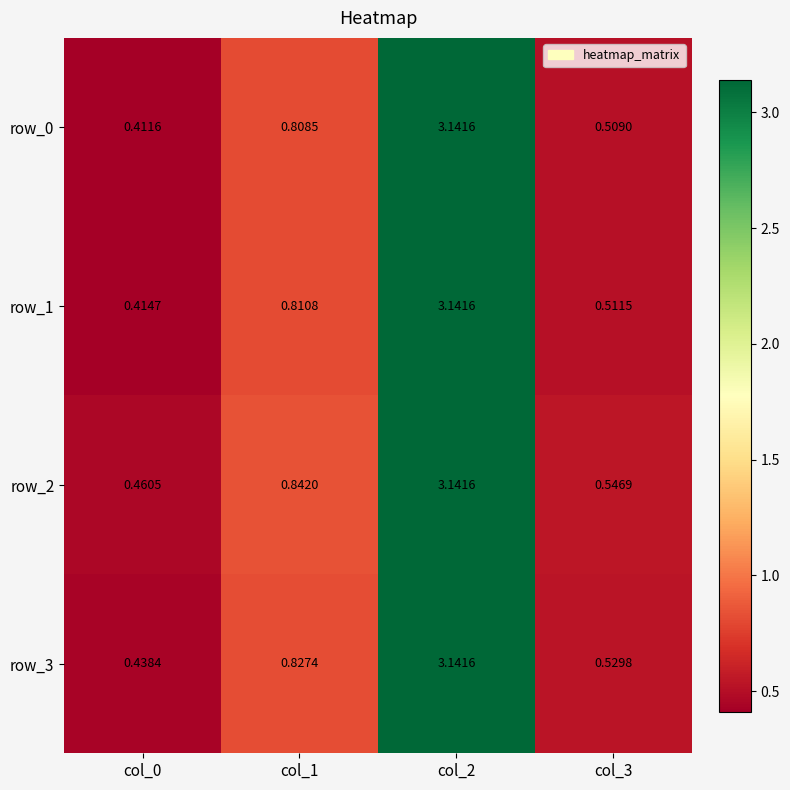

Which series has the largest total across all categories?

row_2